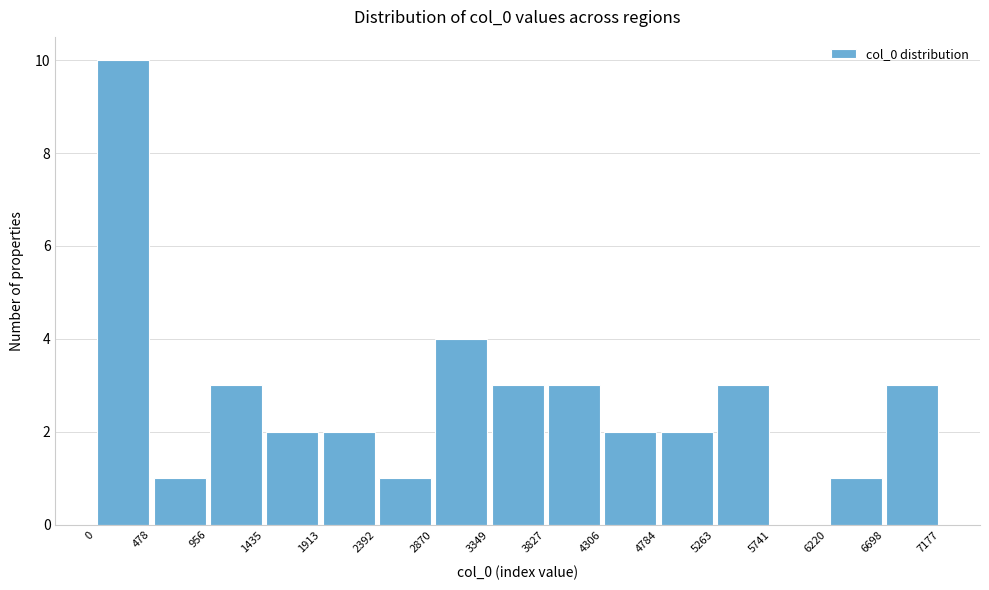

What is the height of the bar covering 0 to 478 on the x-axis? The values are not printed on the chart, so give them approximately, as read against the axis.

10